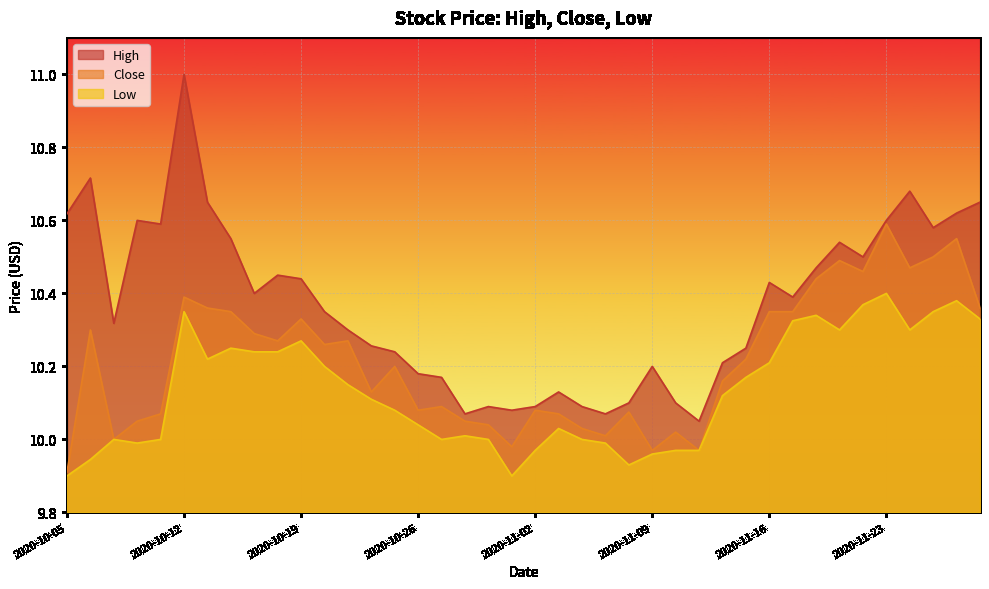

What is the maximum value for Close?

10.6